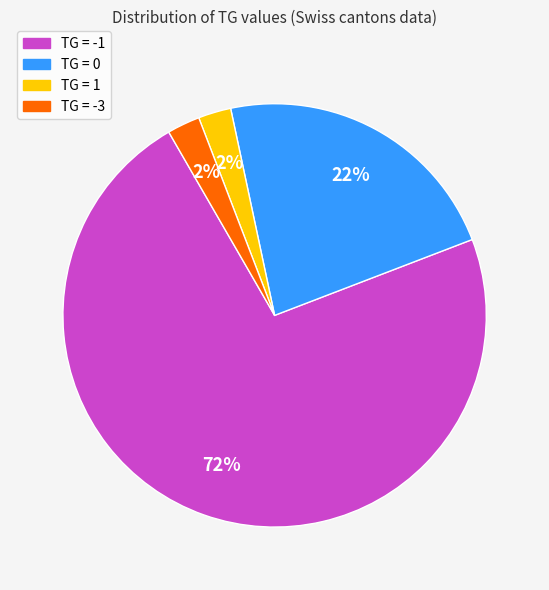

To the nearest percent, what is the average slice percentage?

25%